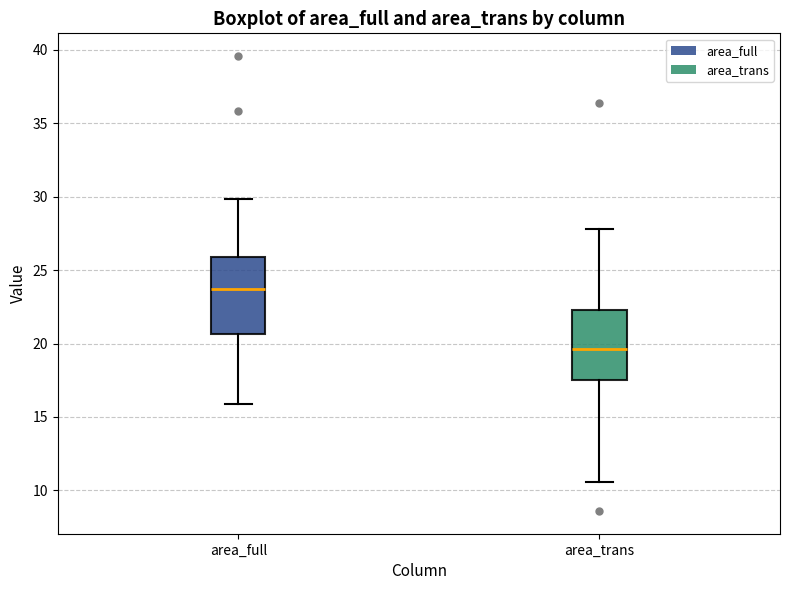

Reading left to right, read every box against the y-axis: the position of its median line, the range the box covers, and the ends of its whiskers. The values are not printed on the chart, so give them approximately, as read against the axis.

area_full: median 23.5, box 20.5 to 26.0, whiskers 16.0 to 30.0
area_trans: median 19.5, box 17.5 to 22.5, whiskers 10.5 to 28.0